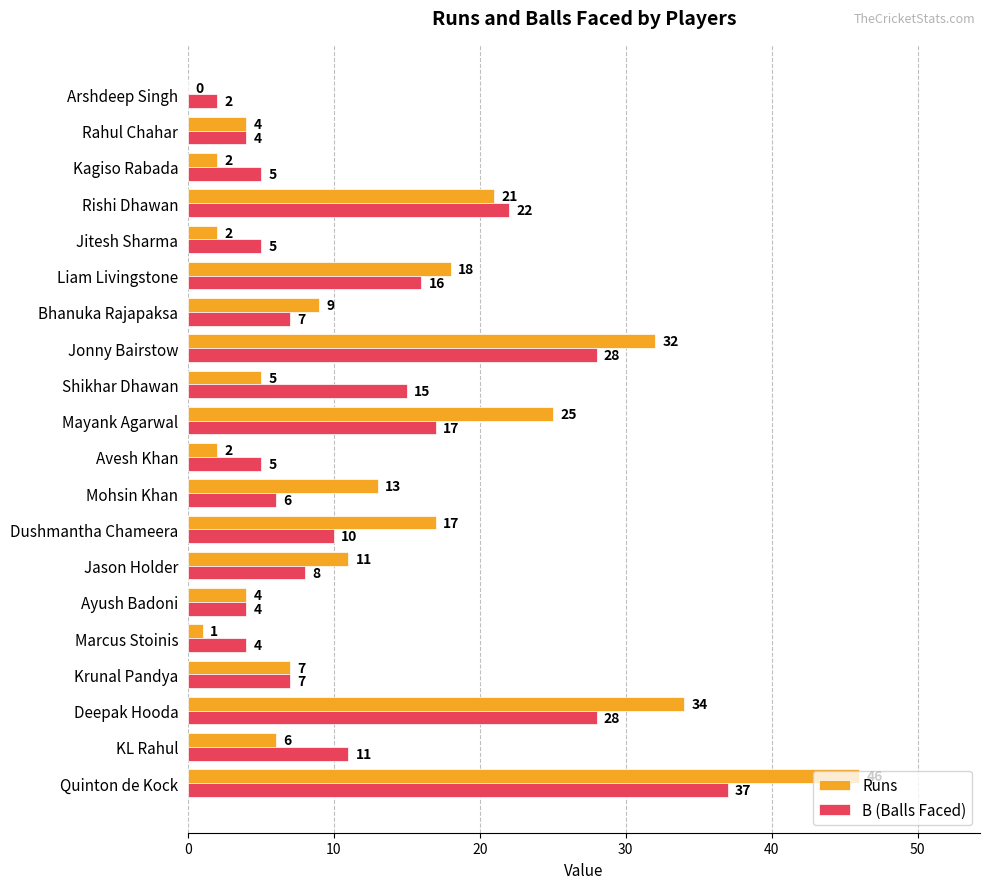

Which label corresponds to the largest value in the chart?

Quinton de Kock